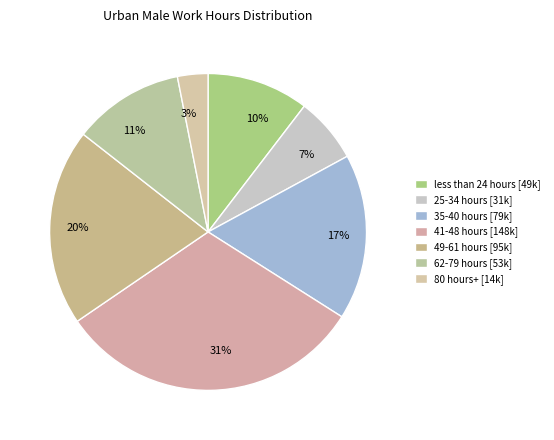

To the nearest percent, what is the difference between the largest and smallest slice percentages?

28%